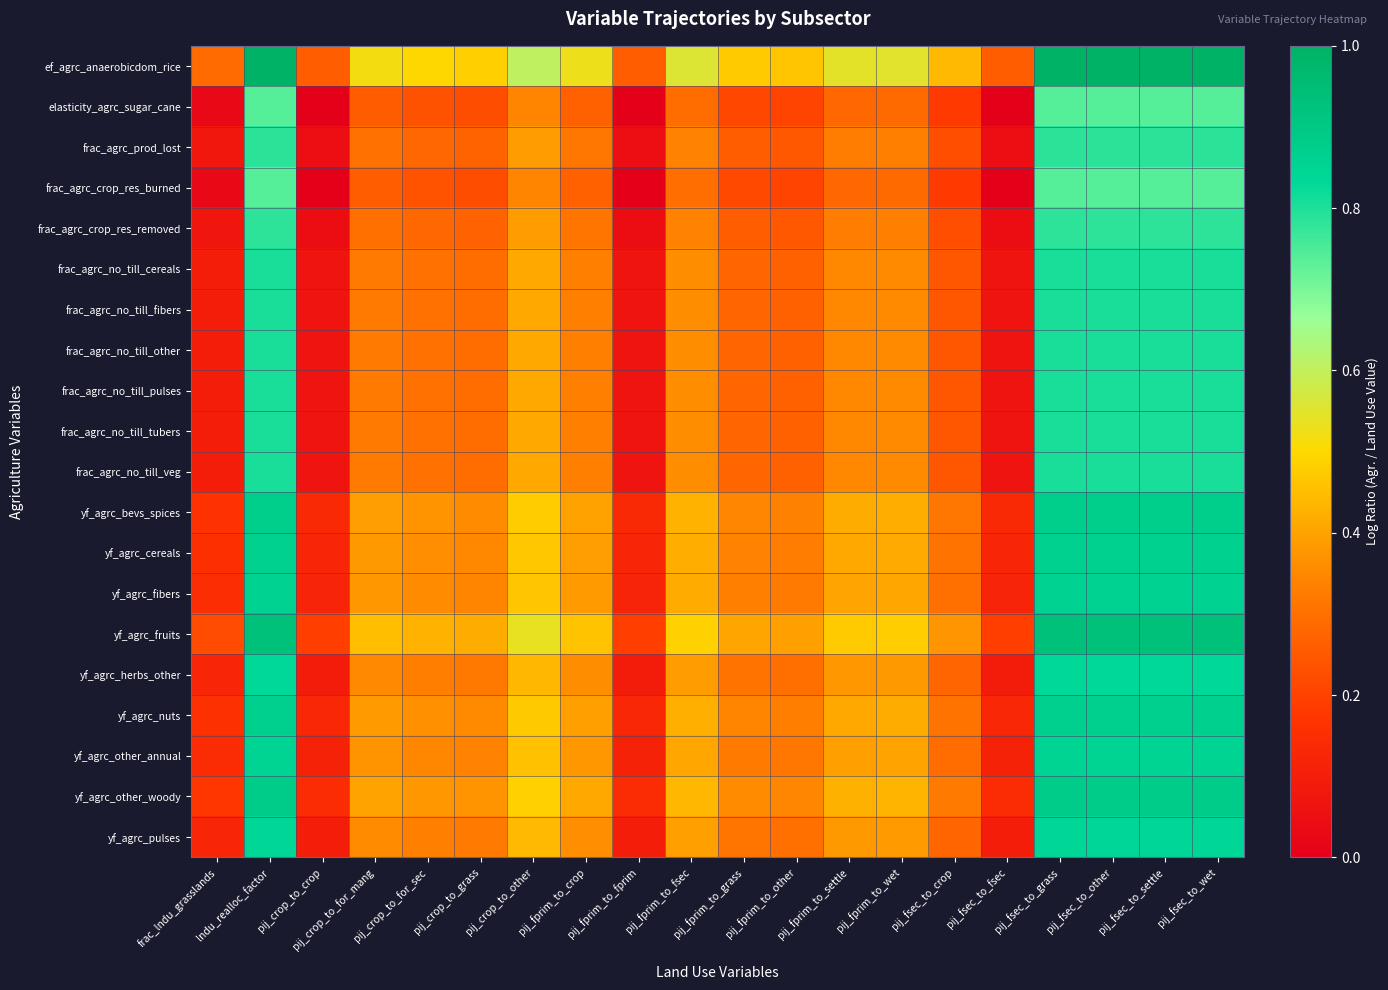

What is the spread (max minus min) of values at pij_fprim_to_fsec?

0.3